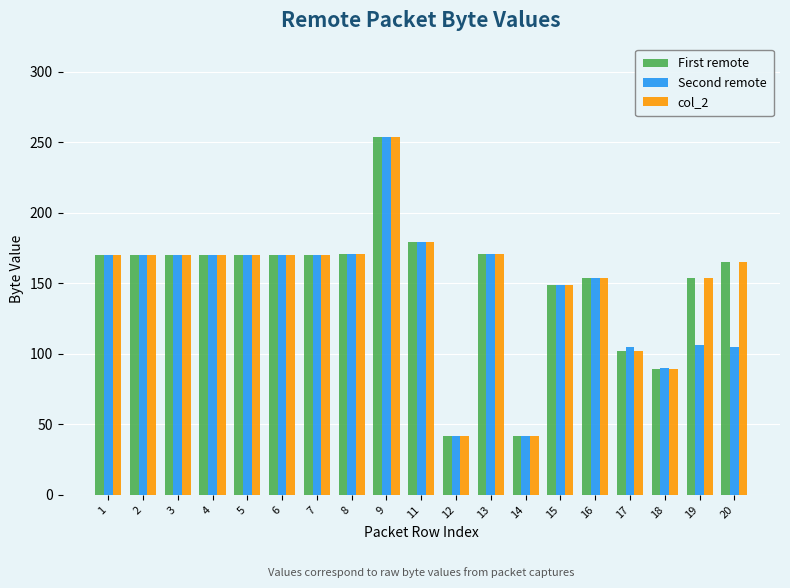

The value of First remote at 19 is 154. True or false?

True